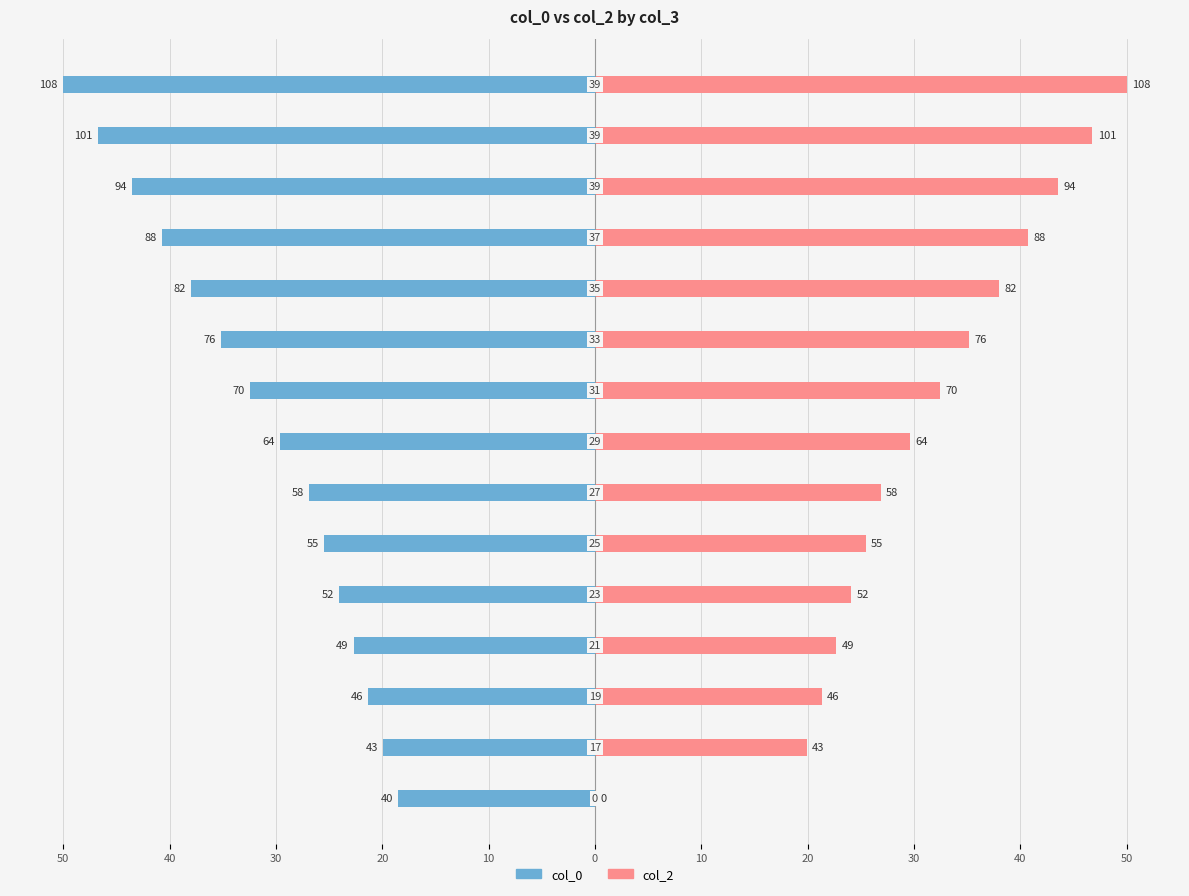

The value of col_0 at 40 is -19.0. True or false?

False